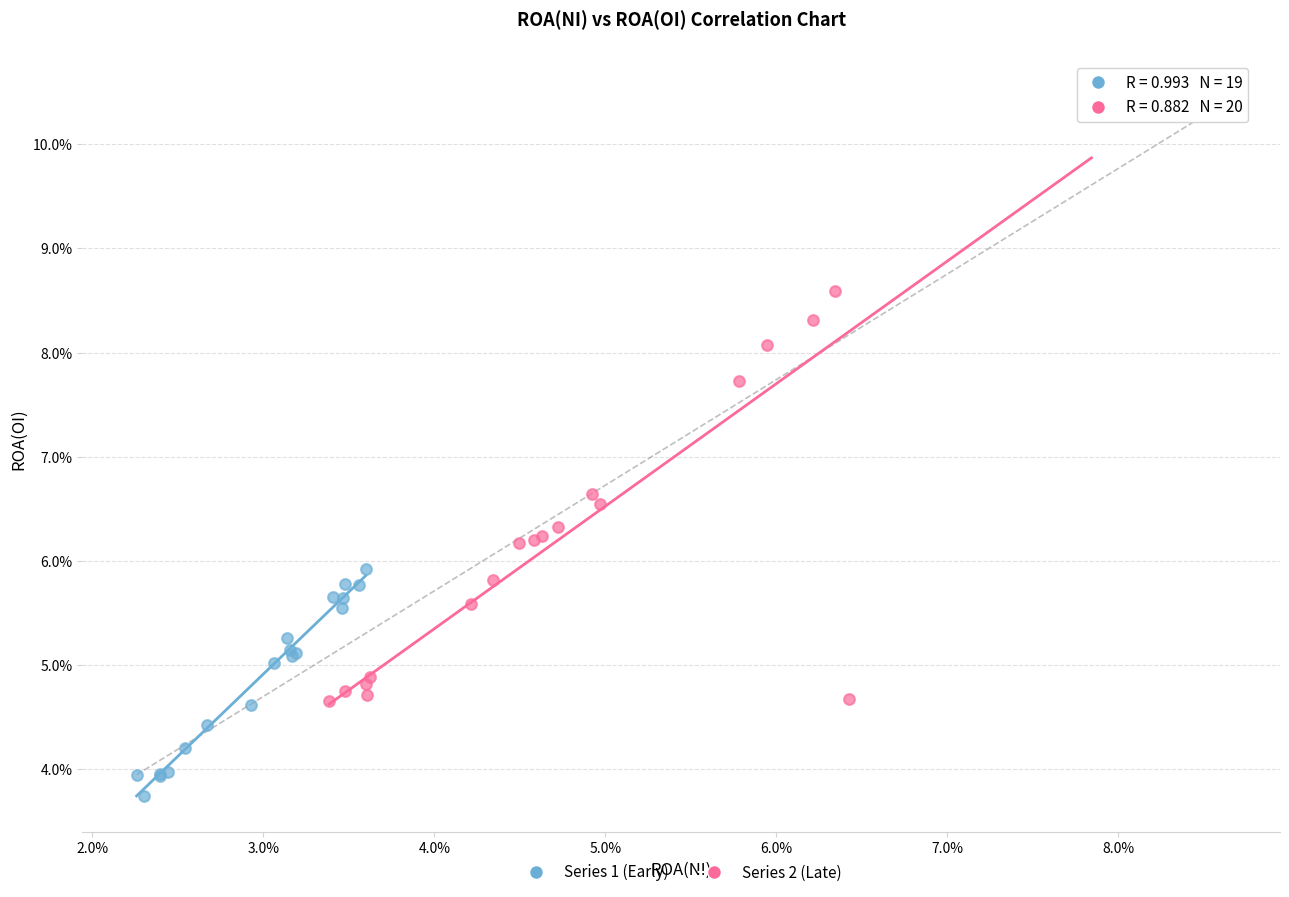

Which series reaches the maximum Y coordinate?

Series 2 (Late)